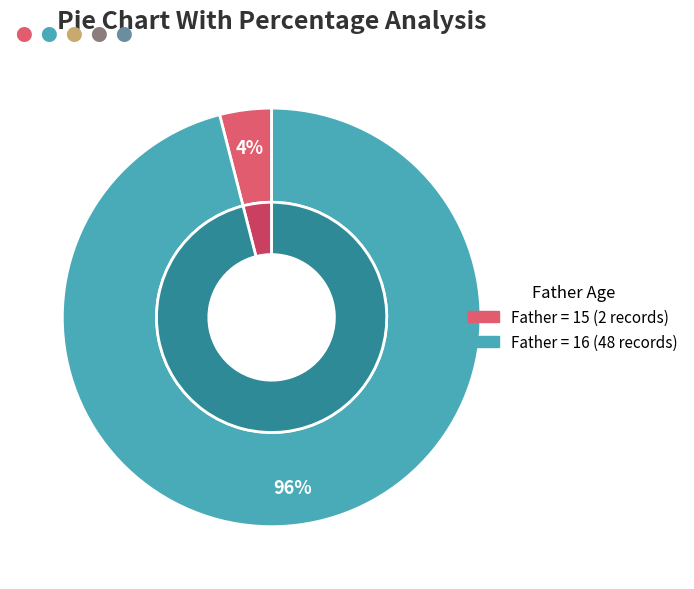

Is 15 the majority of the pie?

No